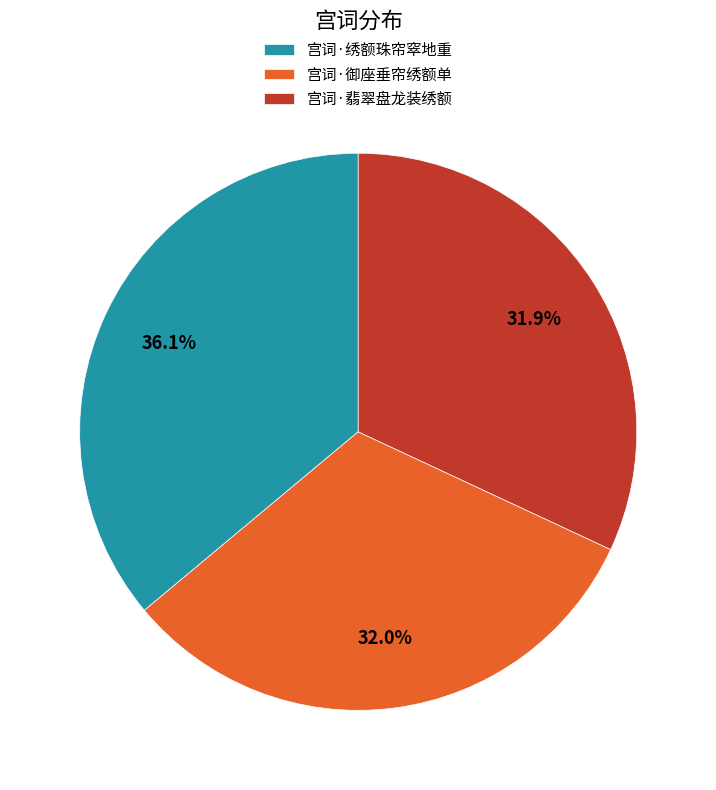

Approximately how many times larger is the value at 宫词·翡翠盘龙装绣额 compared to 宫词·绣额珠帘窣地重?

0.9